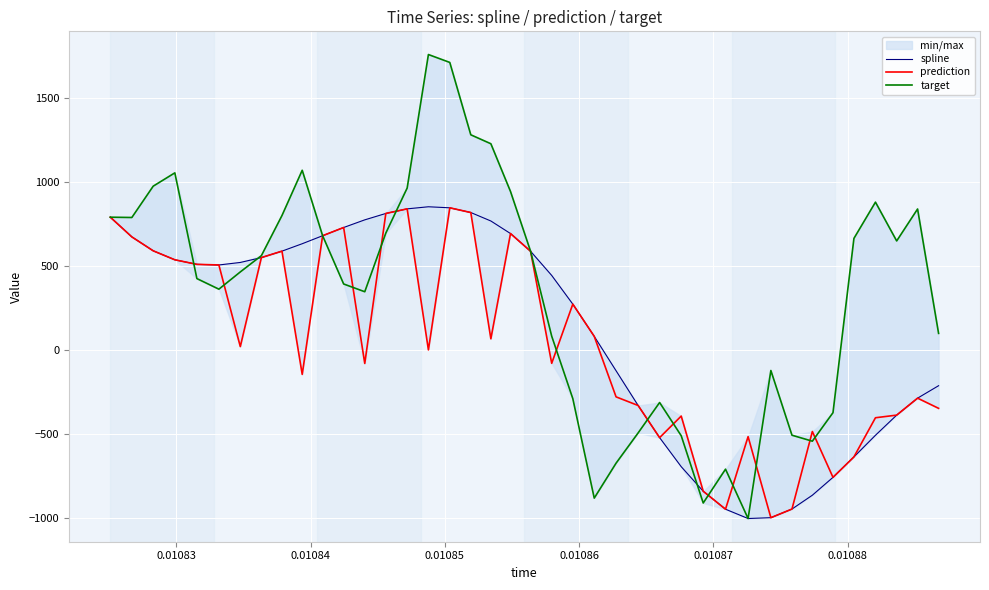

Reading left to right, list all the values displayed in this chart.

spline: 788.7	671.4	588.5	535.1	507.9	504.2	519.2	548.2	586.5	630.7	678.4	727.4	772.9	810.9	838.3	850.8	844.6	816.5	766.1	691.3	585.9	442.0	271.0	79.2	-125.7	-332.5	-523.9	-696.9	-843.1	-950.1	-1005.5	-1000.5	-949.1	-866.7	-760.3	-638.6	-509.8	-389.8	-288.8	-214.7
prediction: 788.7	671.4	588.5	535.1	507.9	504.2	18.3	548.2	586.5	-147.3	678.4	727.4	-82.1	810.9	838.3	-1.4	844.6	816.5	64.5	691.3	585.9	-81.4	271.0	79.2	-281.1	-332.5	-523.9	-395.6	-843.1	-950.1	-518.0	-1000.5	-949.1	-487.4	-760.3	-638.6	-405.5	-389.8	-288.8	-349.4
target: 788.7	786.9	973.5	1052.7	423.1	360.1	462.8	559.7	798.5	1068.1	678.4	391.0	344.8	694.1	962.1	1757.3	1710.2	1279.3	1226.0	941.8	585.9	80.4	-291.6	-884.0	-676.0	-495.8	-314.8	-512.6	-913.1	-711.7	-1005.5	-124.1	-509.5	-545.1	-375.3	662.5	878.3	647.3	837.5	96.8